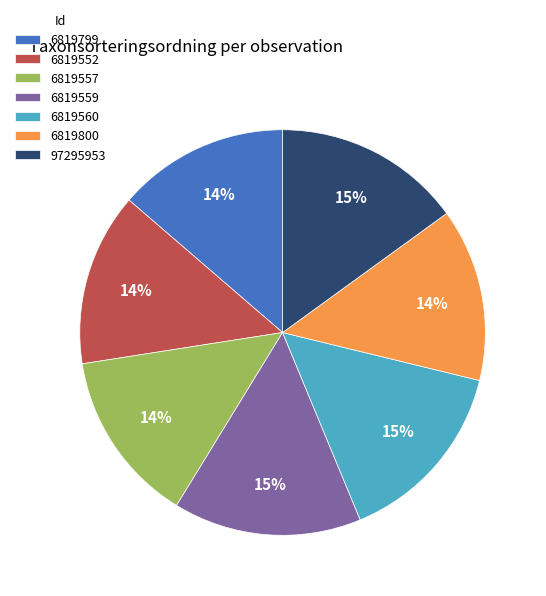

To the nearest percent, what is the combined percentage of 6819560 and 6819559?

30%